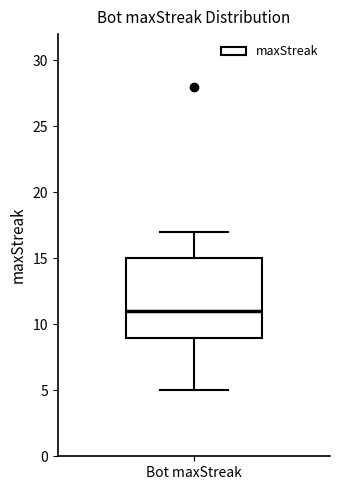

Transcribe this box plot: give where the median line is, the range the box spans, and where the two whiskers end, as read against the y-axis. The values are not printed on the chart, so give them approximately, as read against the axis.

median 11, box 9 to 15, whiskers 5 to 17